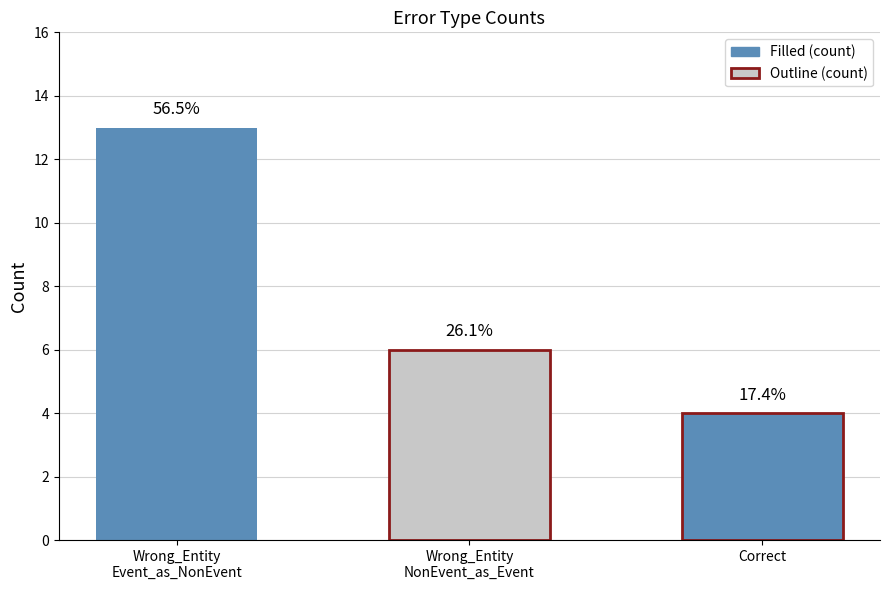

How many categories are shown in the chart?

3